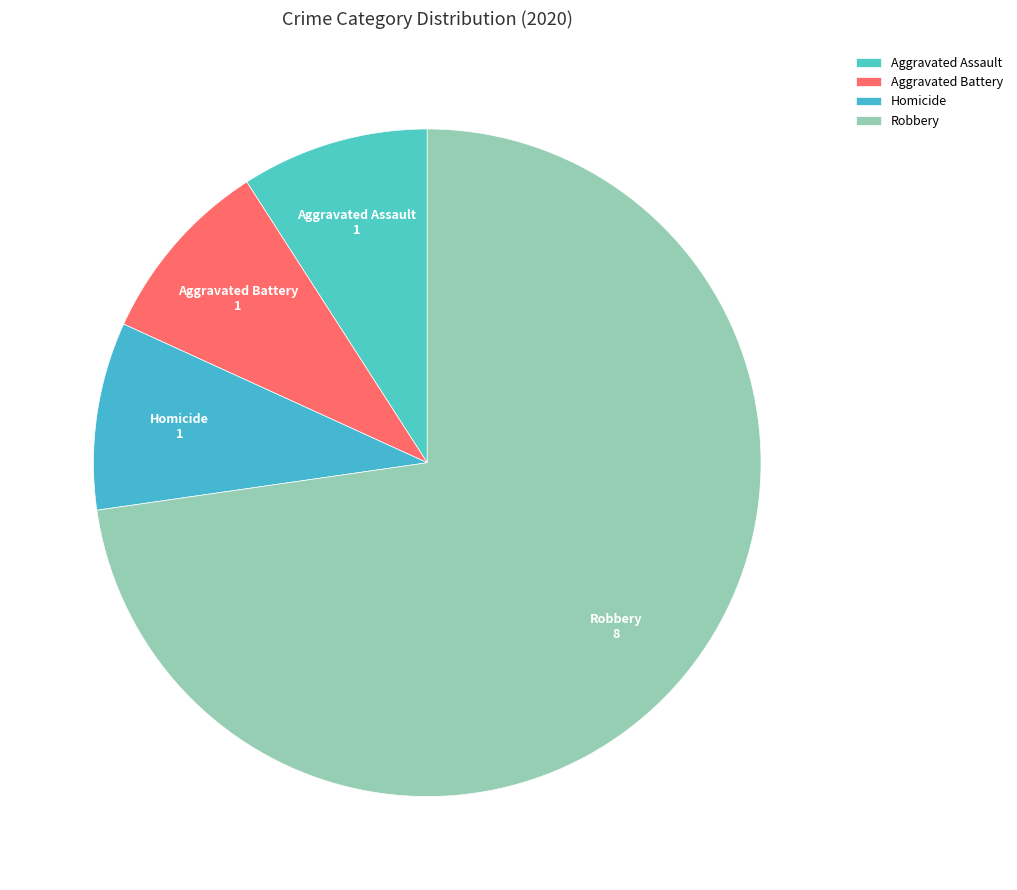

Is the sum of Homicide and Aggravated Battery greater than half?

No